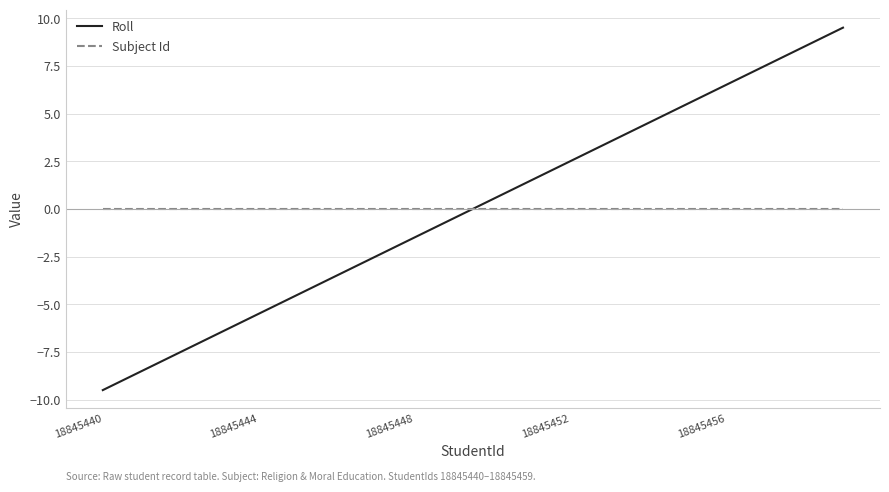

Which series has the largest range (max minus min)?

Roll